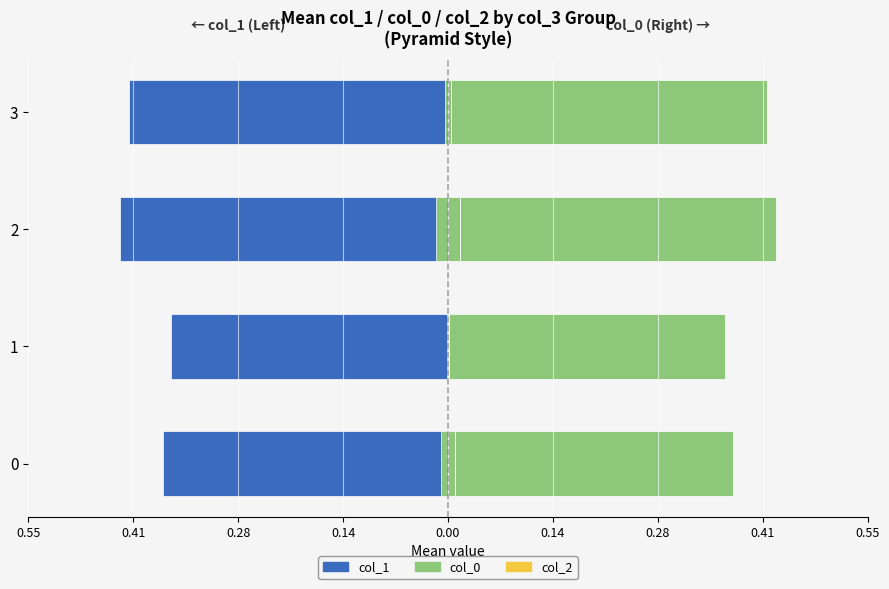

What is the value of the col_1 (left) bar at the 1st from the left?

-0.4